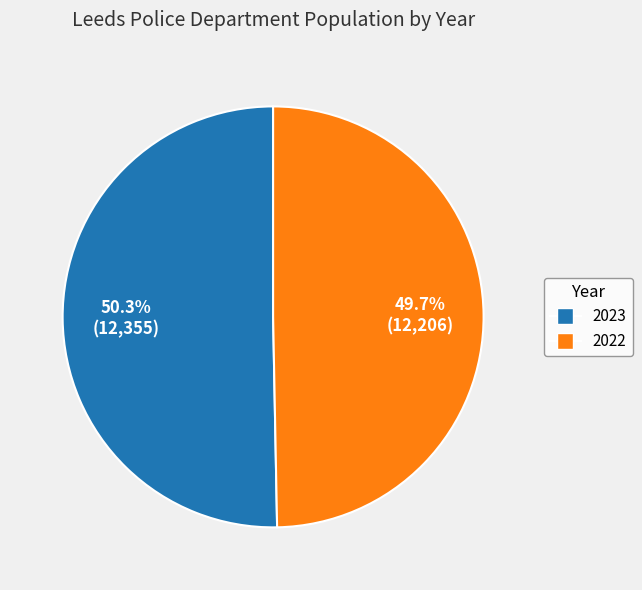

True or false: 2022 accounts for 50% of the total.

True